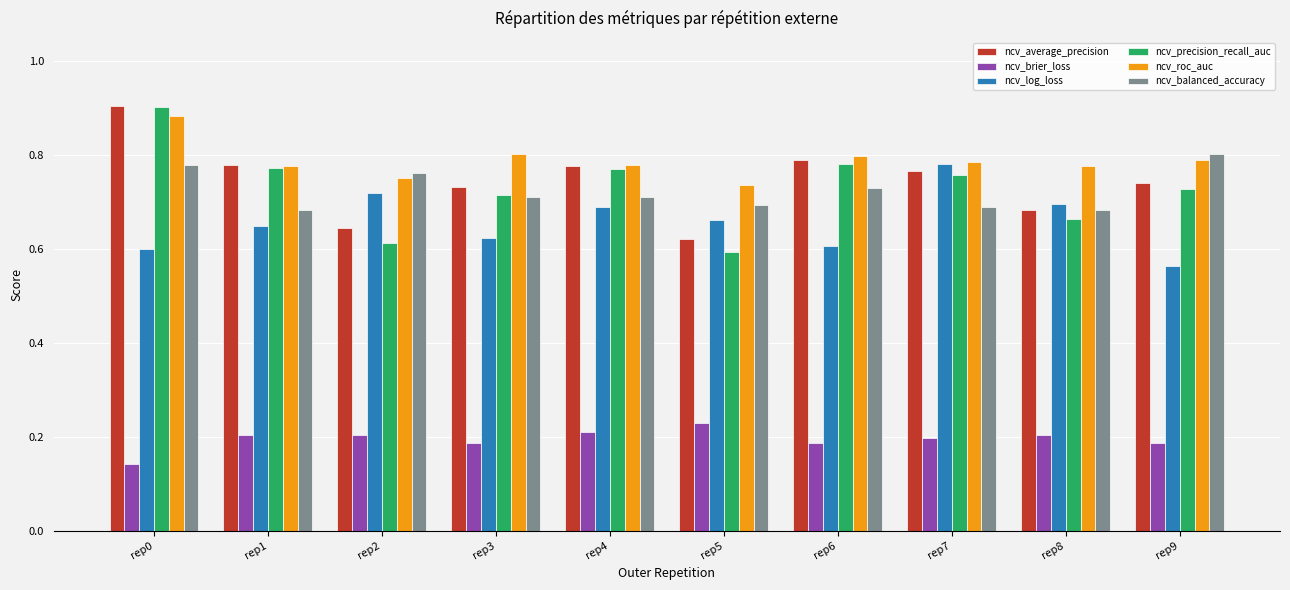

At which category is the sum across all series the highest?

rep0